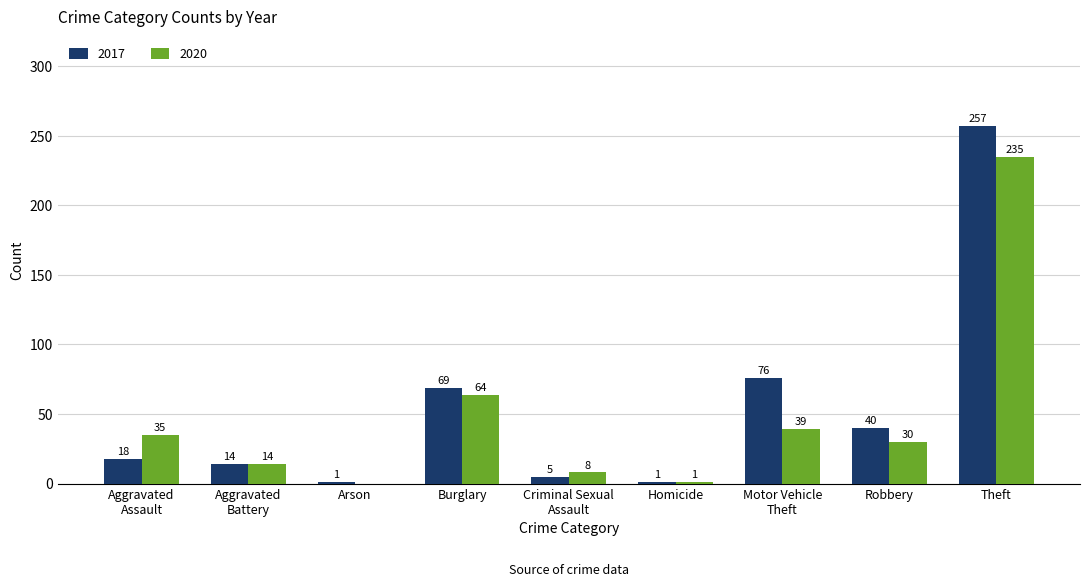

At which label is 2020 closest to 117?

Burglary